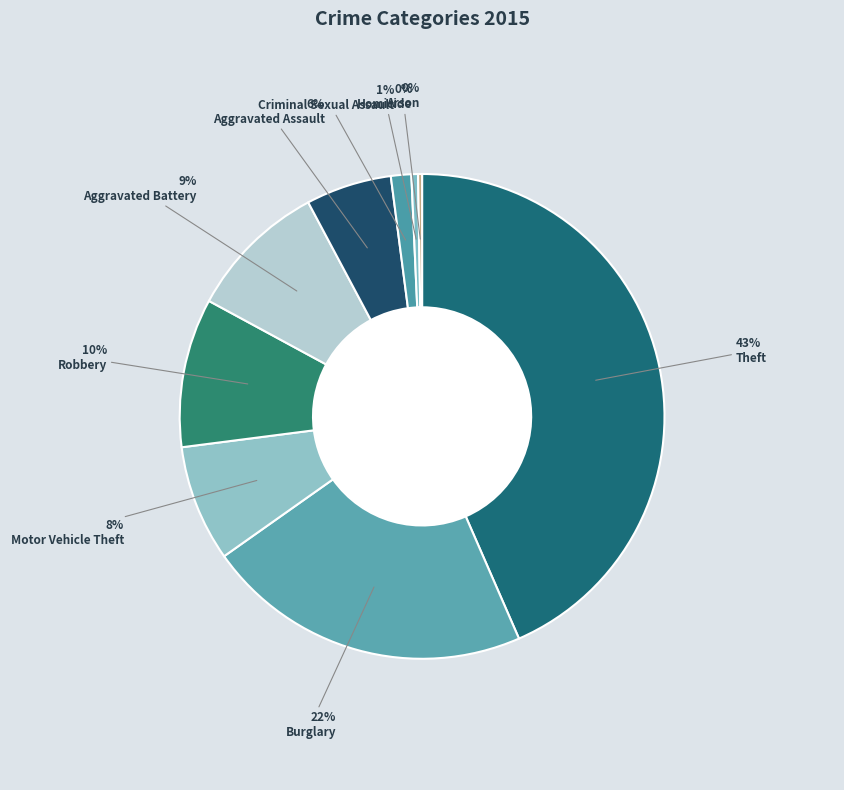

Does any single category account for the majority?

No